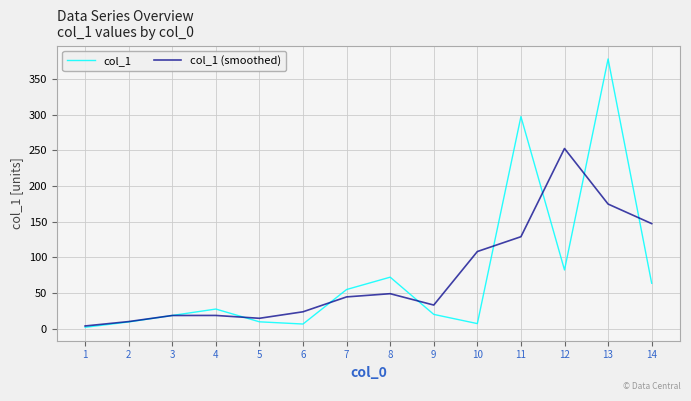

Which series ends up on top after the final intersection of col_1 (smoothed) and col_1?

col_1 (smoothed)